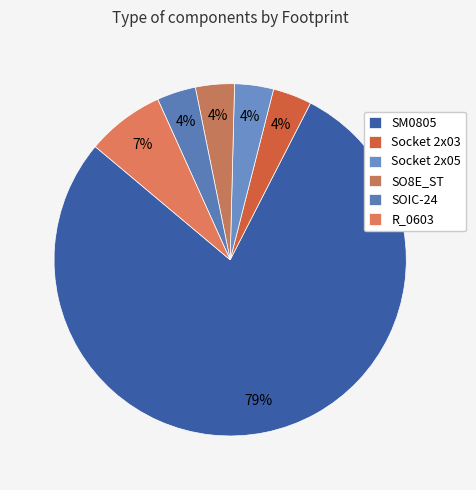

To the nearest percent, what is the difference between the SM0805 and SO8E_ST slice percentages?

75%